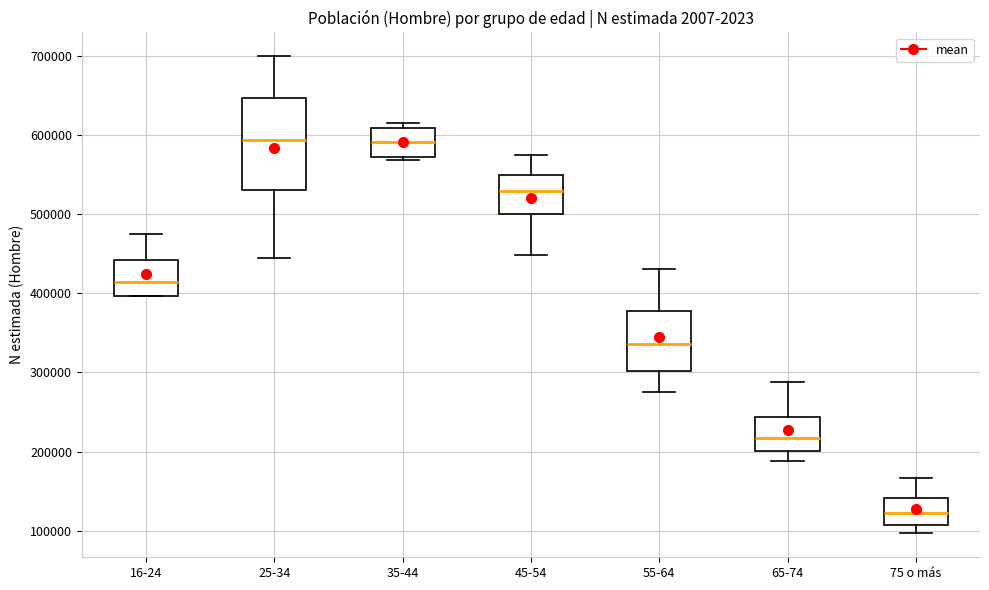

Where does the lower whisker of the box for 45-54 end on the y-axis? The values are not printed on the chart, so give them approximately, as read against the axis.

450000